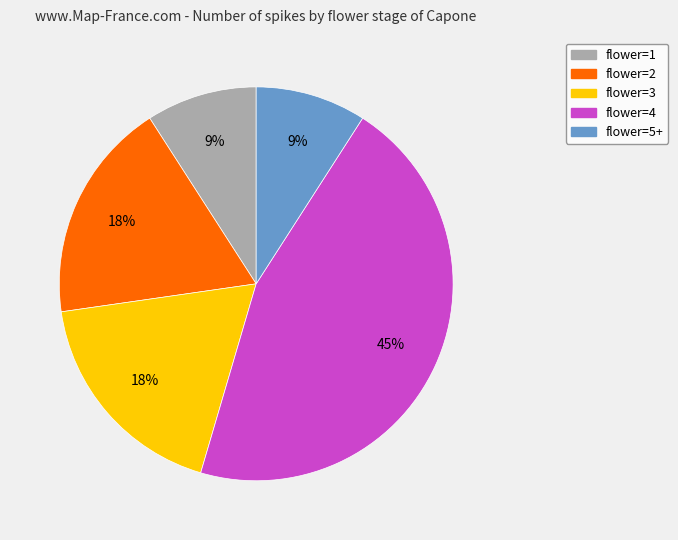

Which slice is the largest?

flower=4